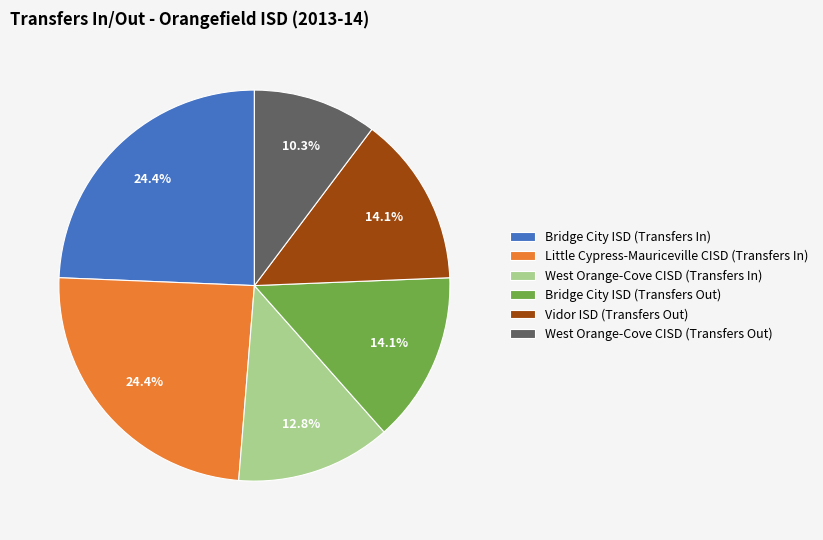

Is the sum of Little Cypress-Mauriceville CISD (Transfers In) and Bridge City ISD (Transfers In) greater than half?

No